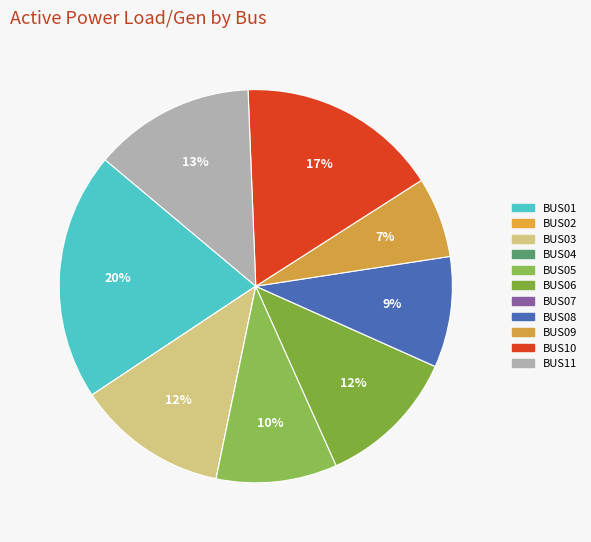

Rank the categories by value from highest to lowest.

BUS01, BUS10, BUS11, BUS03, BUS06, BUS05, BUS08, BUS09, BUS02, BUS04, BUS07